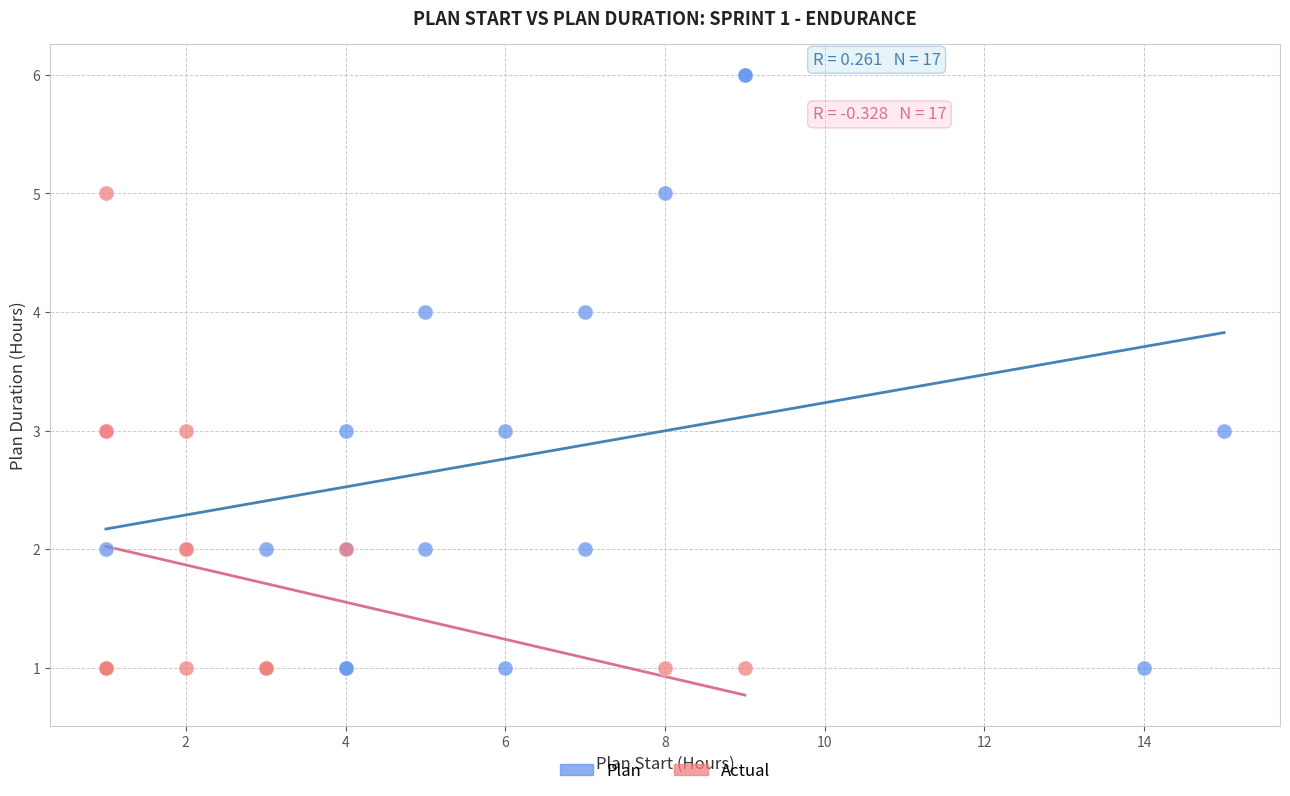

Which series has the widest spread of Y values?

Plan